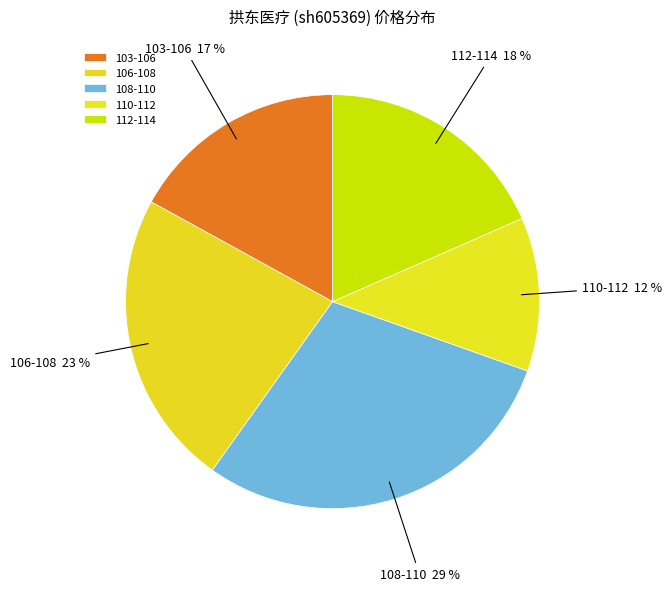

To the nearest percent, what is the difference between the 108-110 and 110-112 slice percentages?

17%